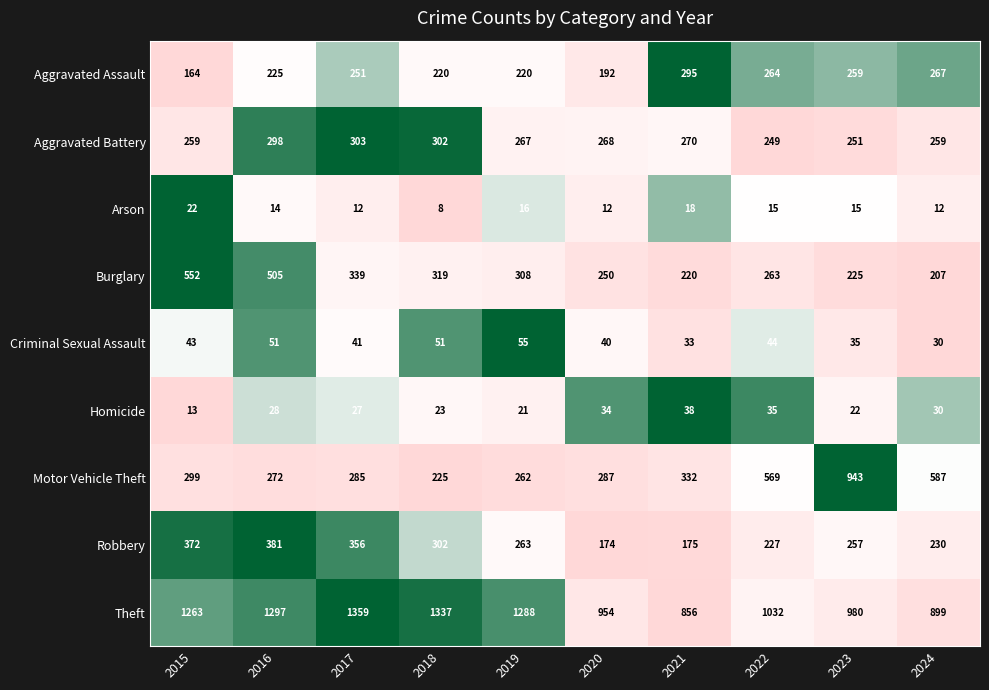

Which category has the lowest value across all series?

2018